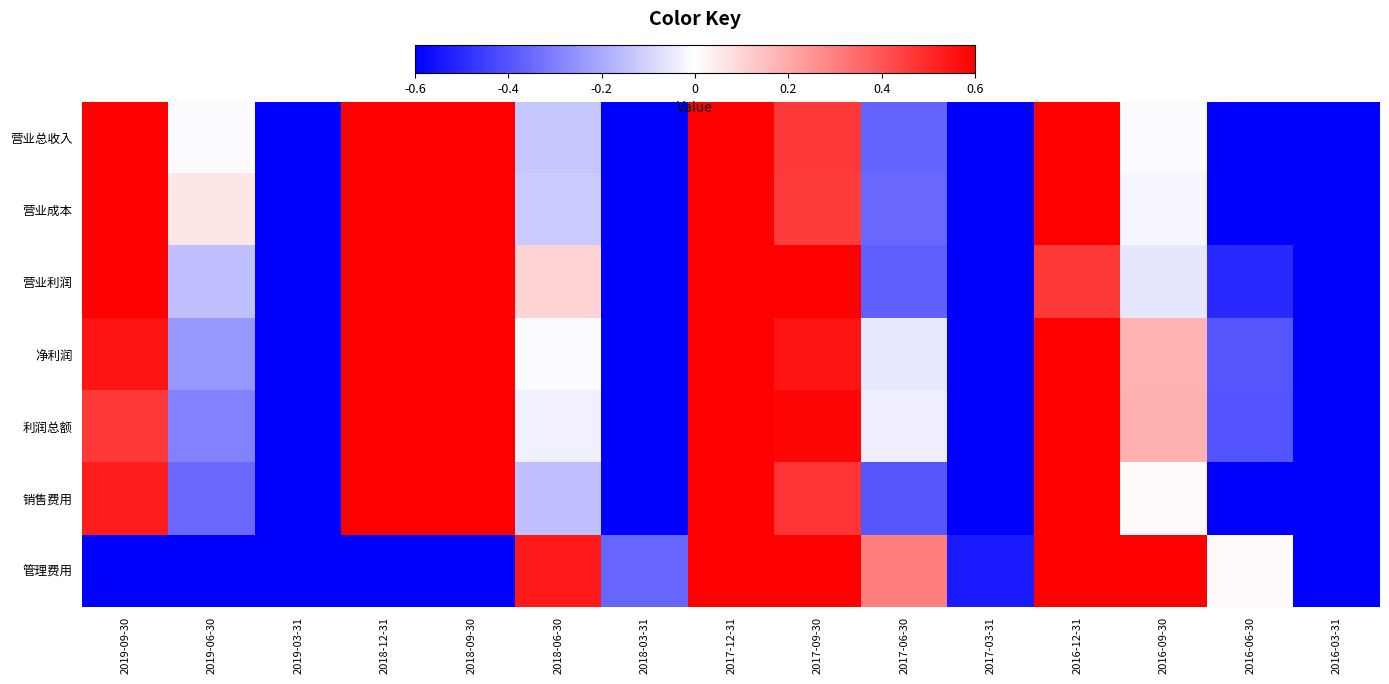

Reading right to left, list all the values displayed in this chart.

营业总收入: 2016-03-31=-0.6	2016-06-30=-0.6	2016-09-30=-0.0	2016-12-31=0.6	2017-03-31=-0.6	2017-06-30=-0.4	2017-09-30=0.5	2017-12-31=0.6	2018-03-31=-0.6	2018-06-30=-0.1	2018-09-30=0.6	2018-12-31=0.6	2019-03-31=-0.6	2019-06-30=-0.0	2019-09-30=0.6
营业成本: 2016-03-31=-0.6	2016-06-30=-0.6	2016-09-30=-0.0	2016-12-31=0.6	2017-03-31=-0.6	2017-06-30=-0.4	2017-09-30=0.5	2017-12-31=0.6	2018-03-31=-0.6	2018-06-30=-0.1	2018-09-30=0.6	2018-12-31=0.6	2019-03-31=-0.6	2019-06-30=0.1	2019-09-30=0.6
营业利润: 2016-03-31=-0.6	2016-06-30=-0.5	2016-09-30=-0.1	2016-12-31=0.5	2017-03-31=-0.6	2017-06-30=-0.4	2017-09-30=0.6	2017-12-31=0.6	2018-03-31=-0.6	2018-06-30=0.1	2018-09-30=0.6	2018-12-31=0.6	2019-03-31=-0.6	2019-06-30=-0.1	2019-09-30=0.6
净利润: 2016-03-31=-0.6	2016-06-30=-0.4	2016-09-30=0.2	2016-12-31=0.6	2017-03-31=-0.6	2017-06-30=-0.1	2017-09-30=0.5	2017-12-31=0.6	2018-03-31=-0.6	2018-06-30=-0.0	2018-09-30=0.6	2018-12-31=0.6	2019-03-31=-0.6	2019-06-30=-0.2	2019-09-30=0.6
利润总额: 2016-03-31=-0.6	2016-06-30=-0.4	2016-09-30=0.2	2016-12-31=0.6	2017-03-31=-0.6	2017-06-30=-0.0	2017-09-30=0.6	2017-12-31=0.6	2018-03-31=-0.6	2018-06-30=-0.0	2018-09-30=0.6	2018-12-31=0.6	2019-03-31=-0.6	2019-06-30=-0.3	2019-09-30=0.5
销售费用: 2016-03-31=-0.6	2016-06-30=-0.6	2016-09-30=0.0	2016-12-31=0.6	2017-03-31=-0.6	2017-06-30=-0.4	2017-09-30=0.5	2017-12-31=0.6	2018-03-31=-0.6	2018-06-30=-0.1	2018-09-30=0.6	2018-12-31=0.6	2019-03-31=-0.6	2019-06-30=-0.3	2019-09-30=0.5
管理费用: 2016-03-31=-0.6	2016-06-30=0.0	2016-09-30=0.6	2016-12-31=0.6	2017-03-31=-0.5	2017-06-30=0.3	2017-09-30=0.6	2017-12-31=0.6	2018-03-31=-0.4	2018-06-30=0.5	2018-09-30=-0.6	2018-12-31=-0.6	2019-03-31=-0.6	2019-06-30=-0.6	2019-09-30=-0.6